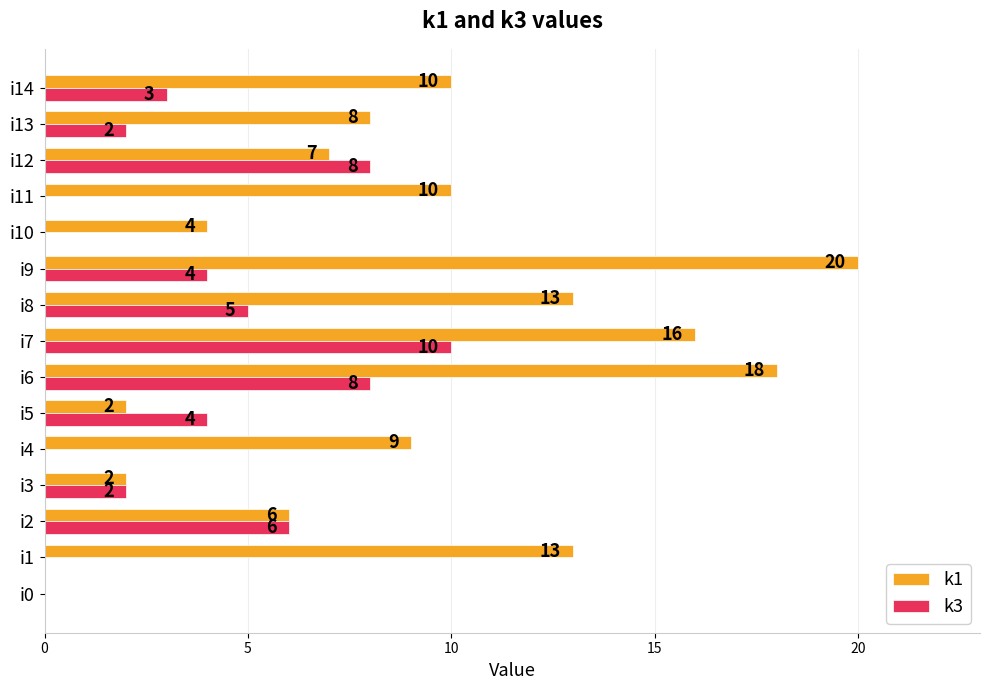

What is the highest value of the k1 series?

20